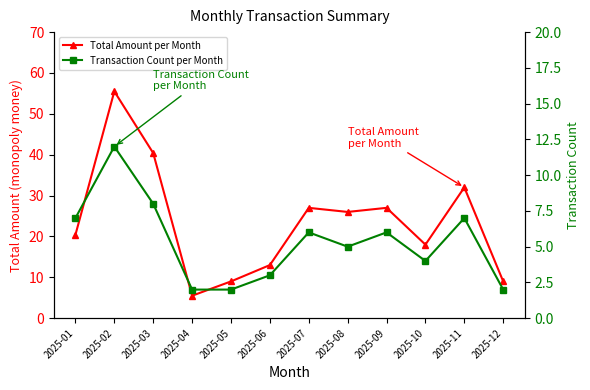

True or false: Total Amount per Month and Transaction Count per Month intersect in this chart.

False